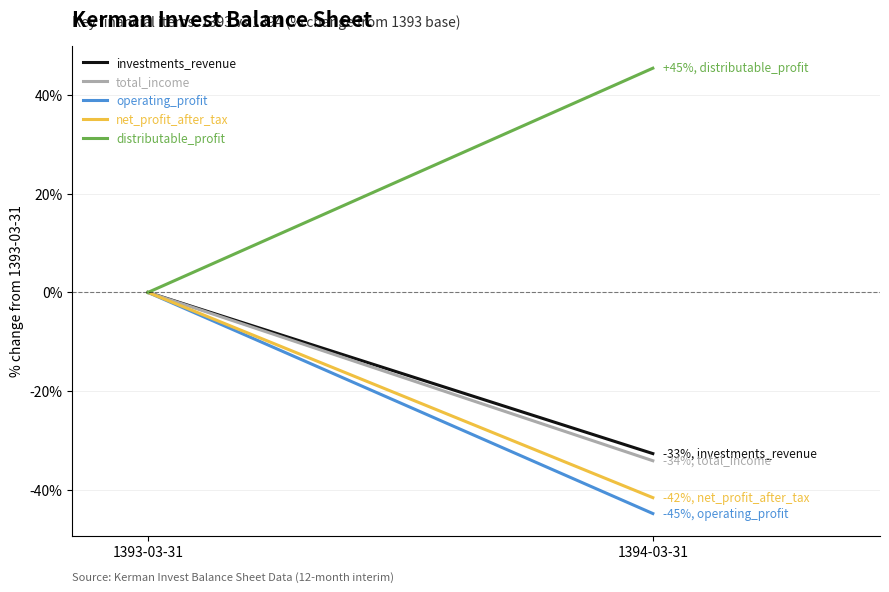

At which category does the chart reach its peak across all series?

1394-03-31